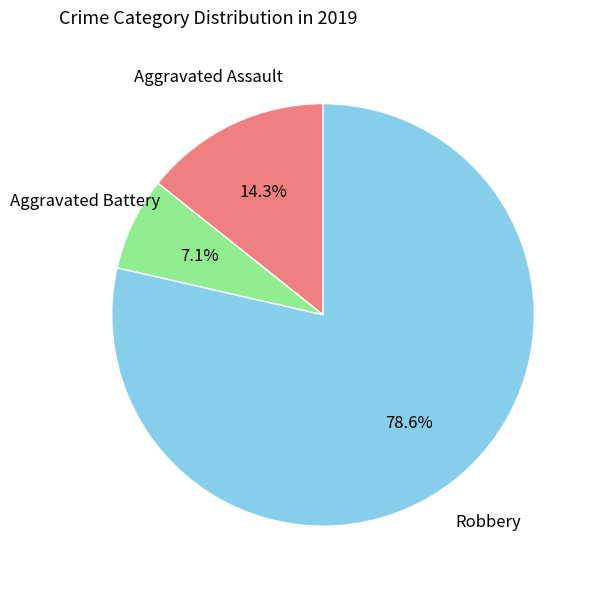

Is there a majority slice in this chart?

Yes